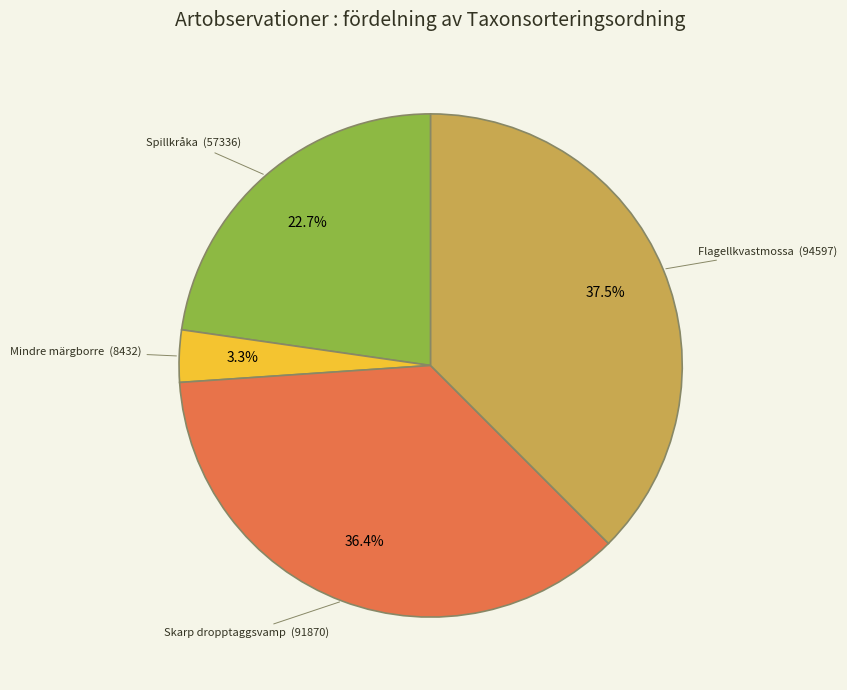

Is there any slice that represents more than half of the pie?

No